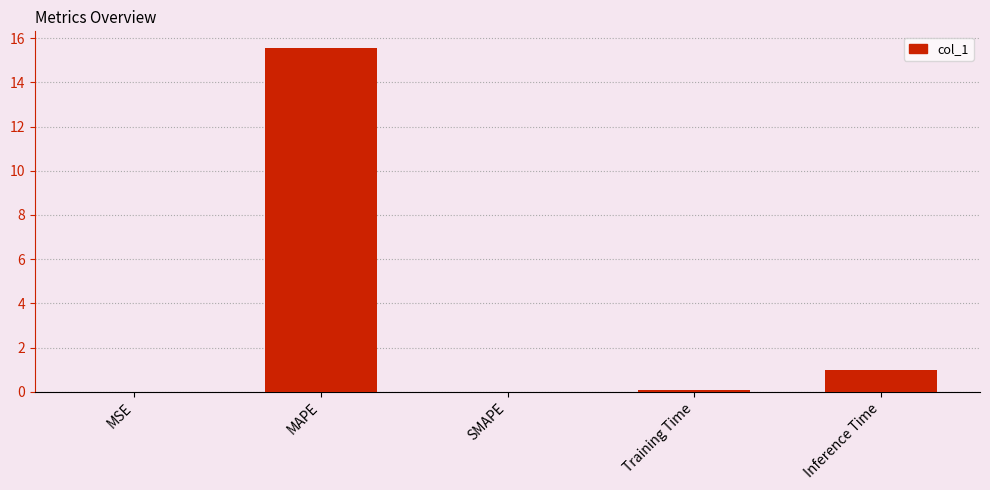

Where is the data nearest to the value 7?

Inference Time